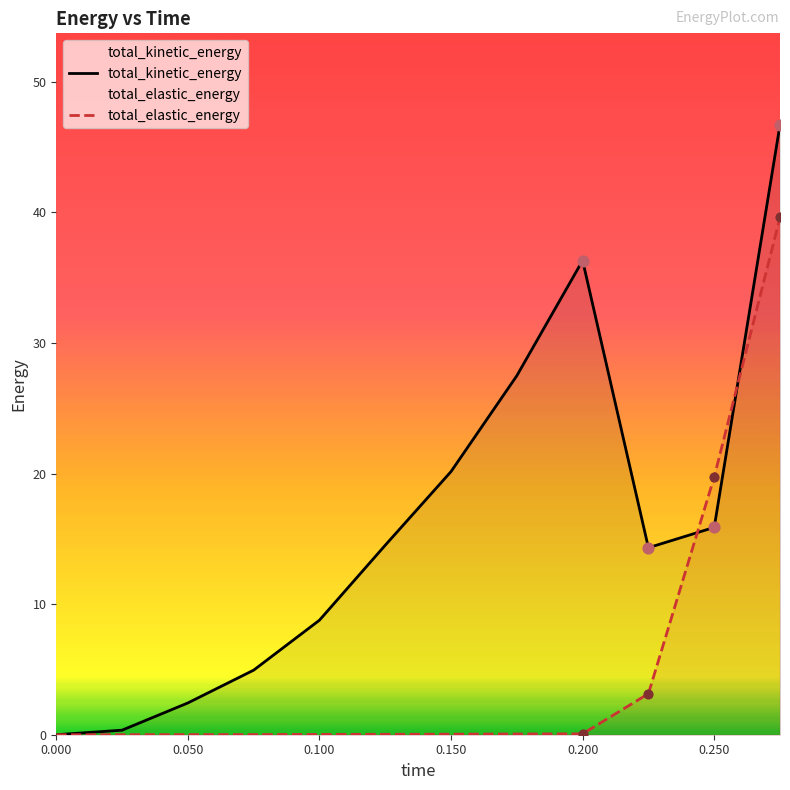

Which series has the widest spread of Y values?

total_kinetic_energy